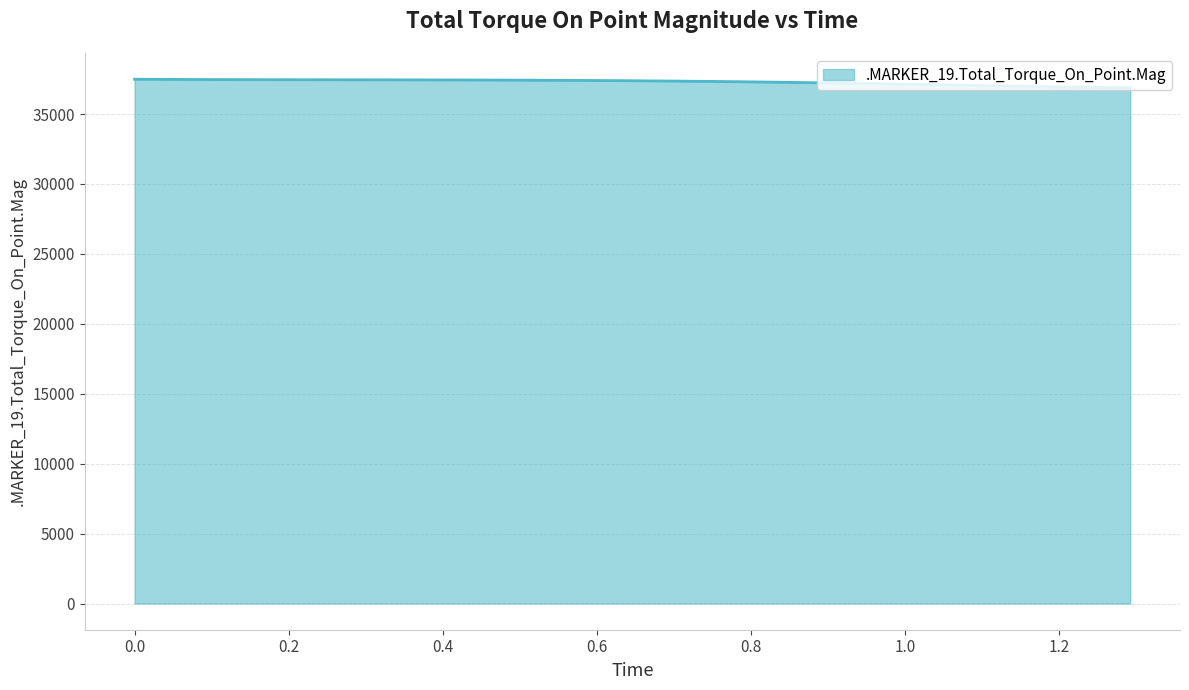

What is the smallest value displayed?

36881.9